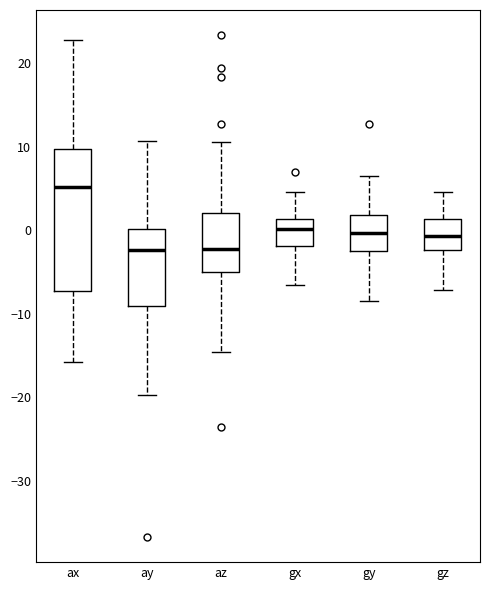

Which box has the highest median line?

ax